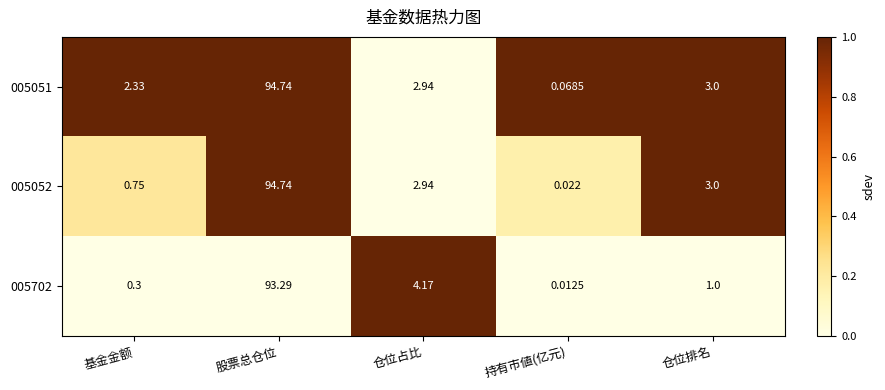

Rank the categories by 005051 value from highest to lowest.

股票总仓位, 仓位排名, 仓位占比, 基金金额, 持有市値(亿元)